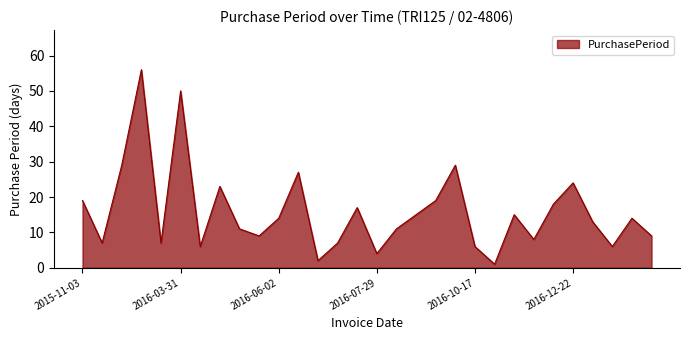

What is the difference between the maximum and minimum values?

55